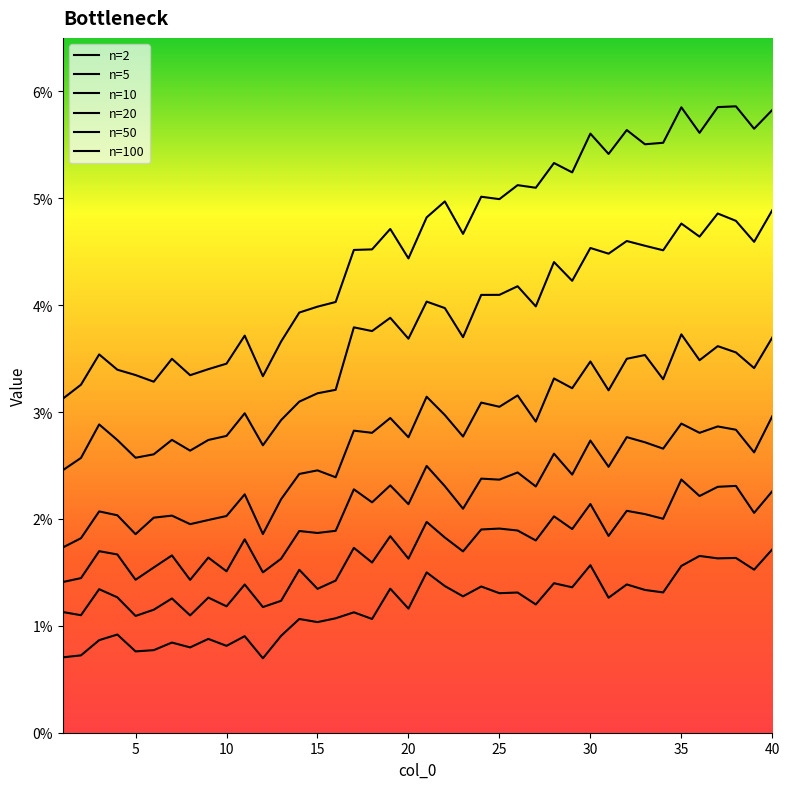

True or false: n=20 and n=100 cross at least once.

False